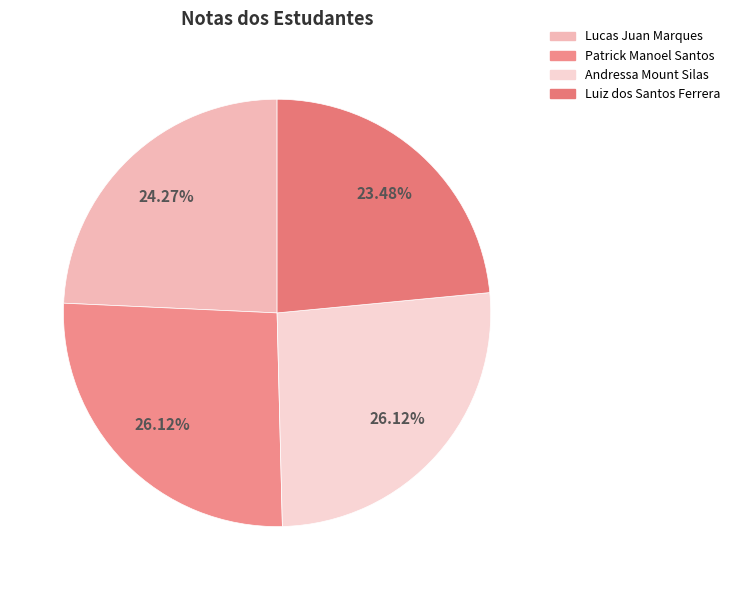

How many segments does this pie chart have?

4